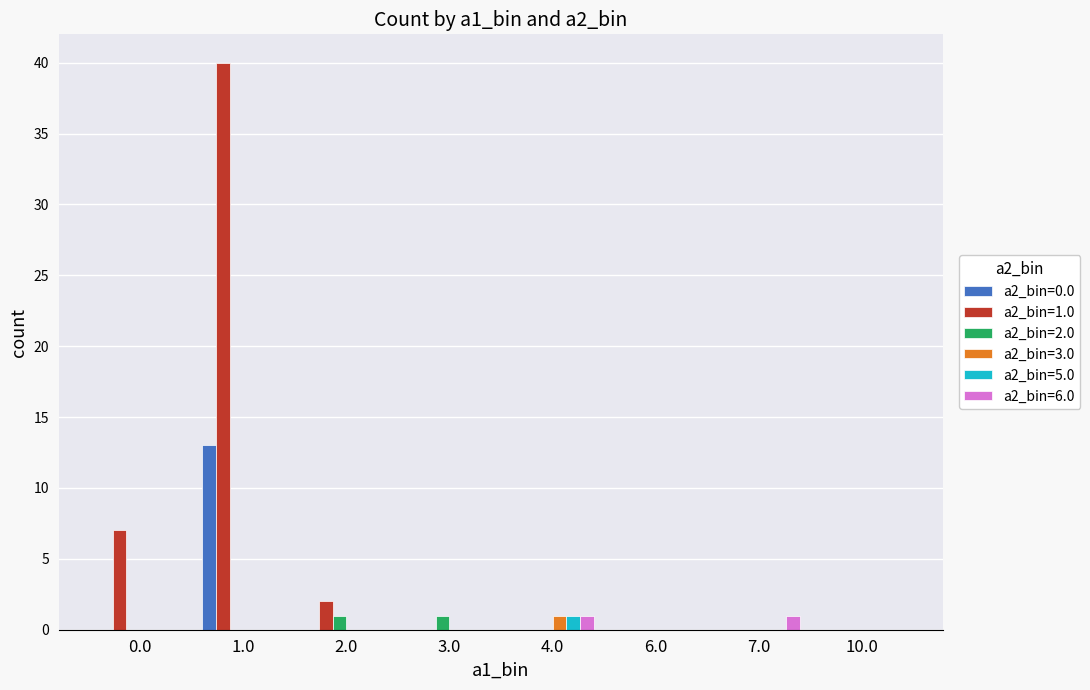

How many distinct data groups are displayed?

6